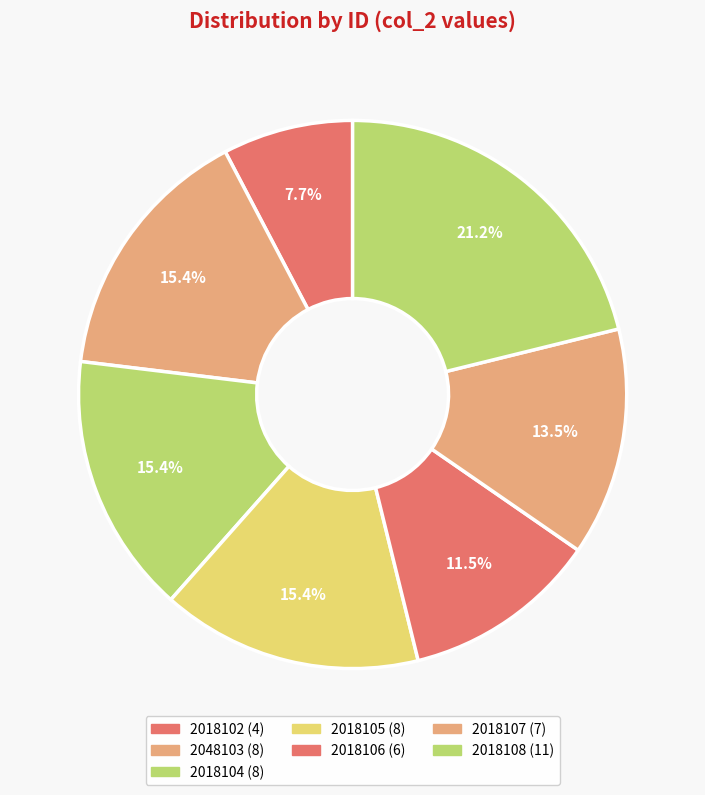

Does 2018102 represent more than half of the total?

No